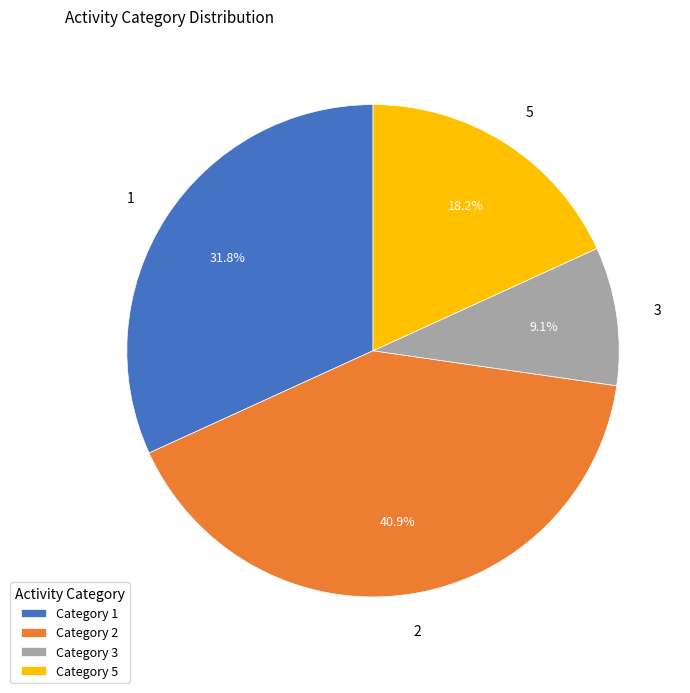

Does 2 account for over 50% of the chart?

No